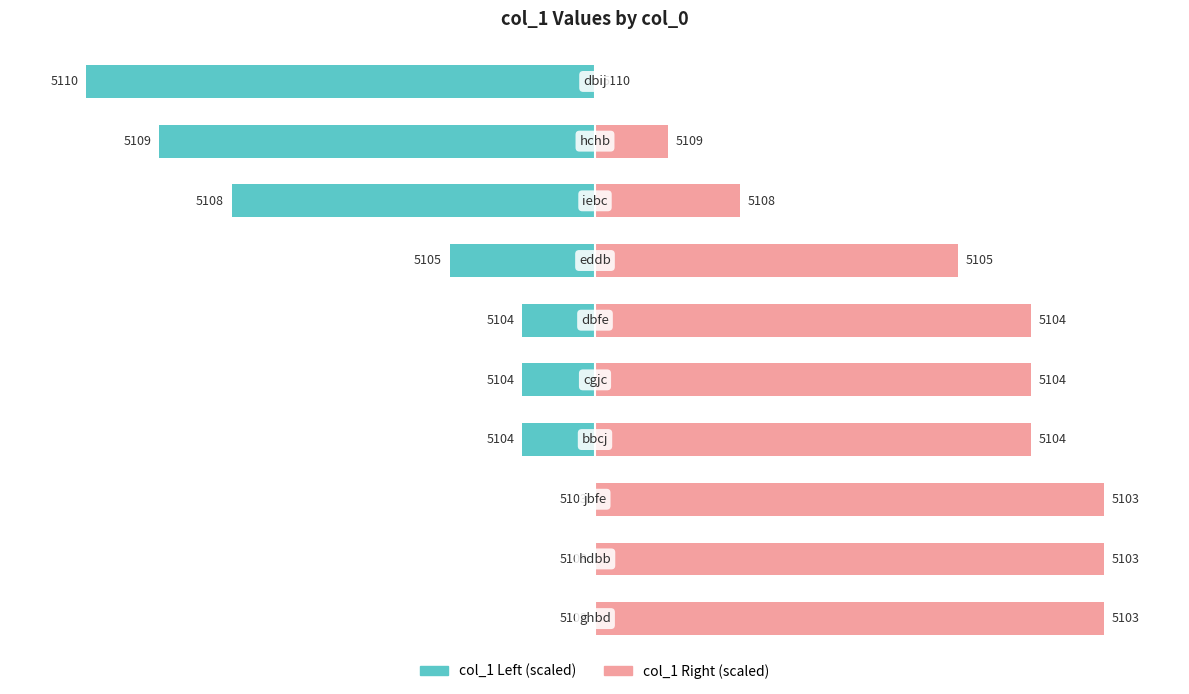

What is the sum of all col_1 (scaled left) values?

-328.6